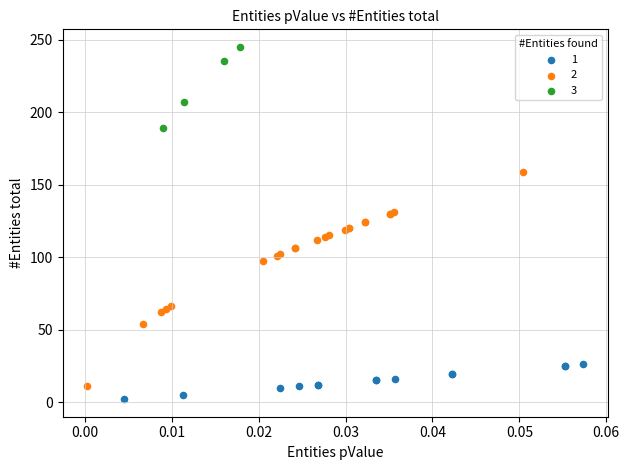

Which series contains the highest Y value?

3